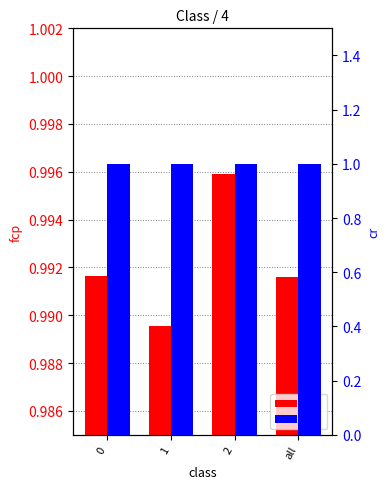

Where is fcp nearest to the value 0?

1